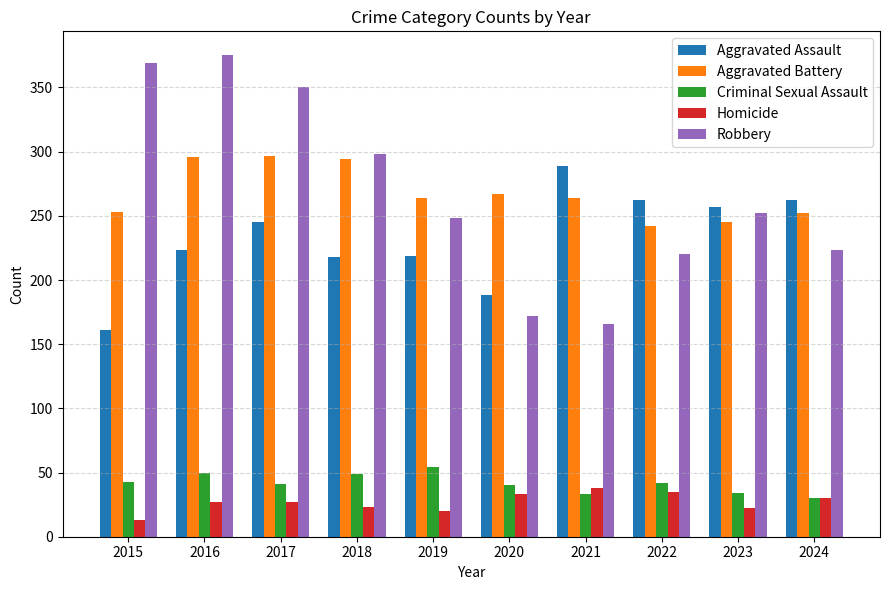

The Criminal Sexual Assault series shows 43 at 2015. True or false?

True